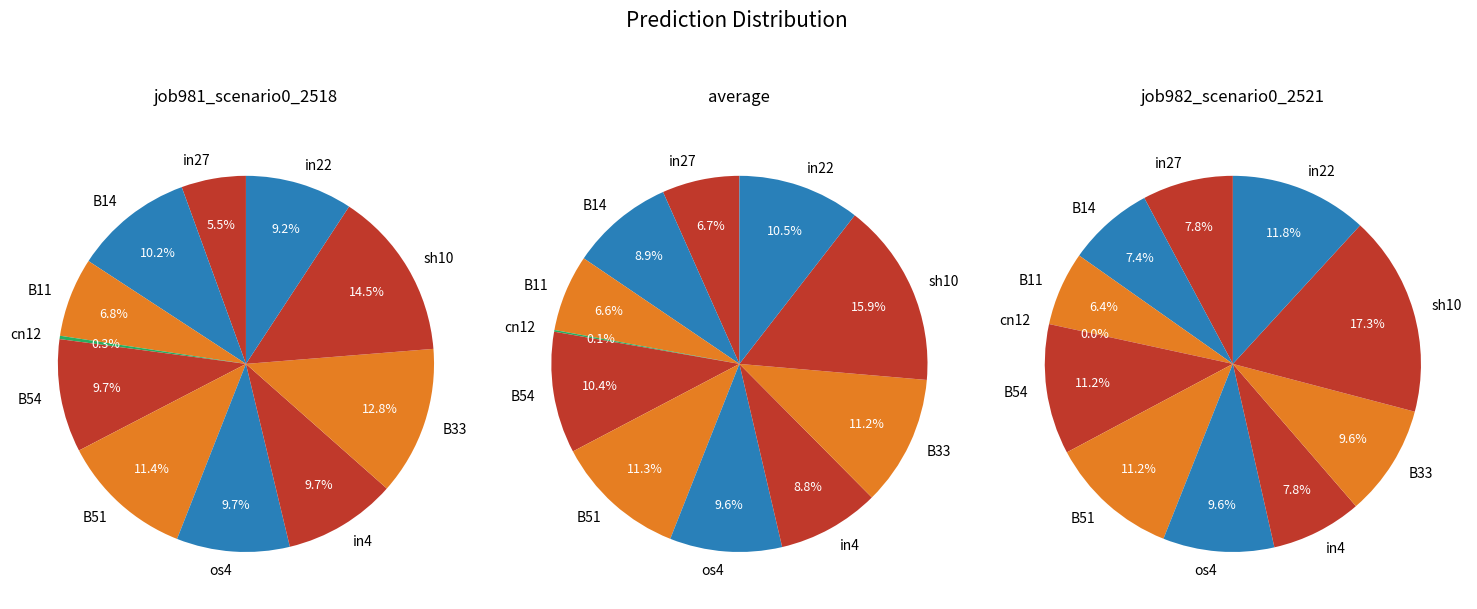

To the nearest percent, what percentage of the pie is B54?

11%